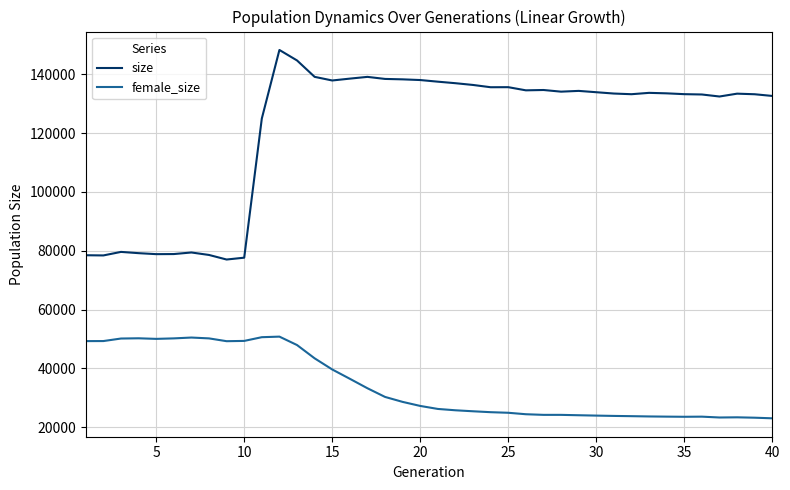

What are all the series names shown in the legend?

size, female_size